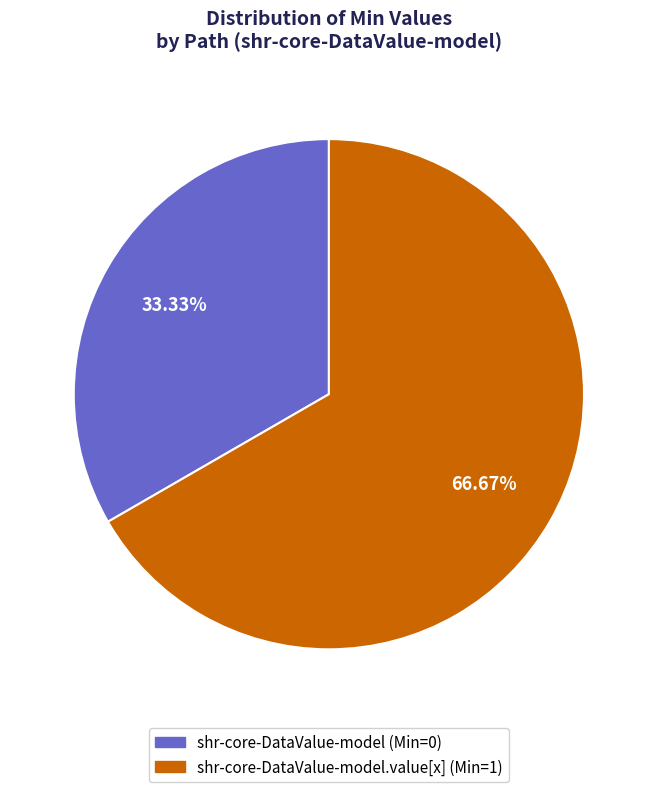

Is there a majority slice in this chart?

Yes